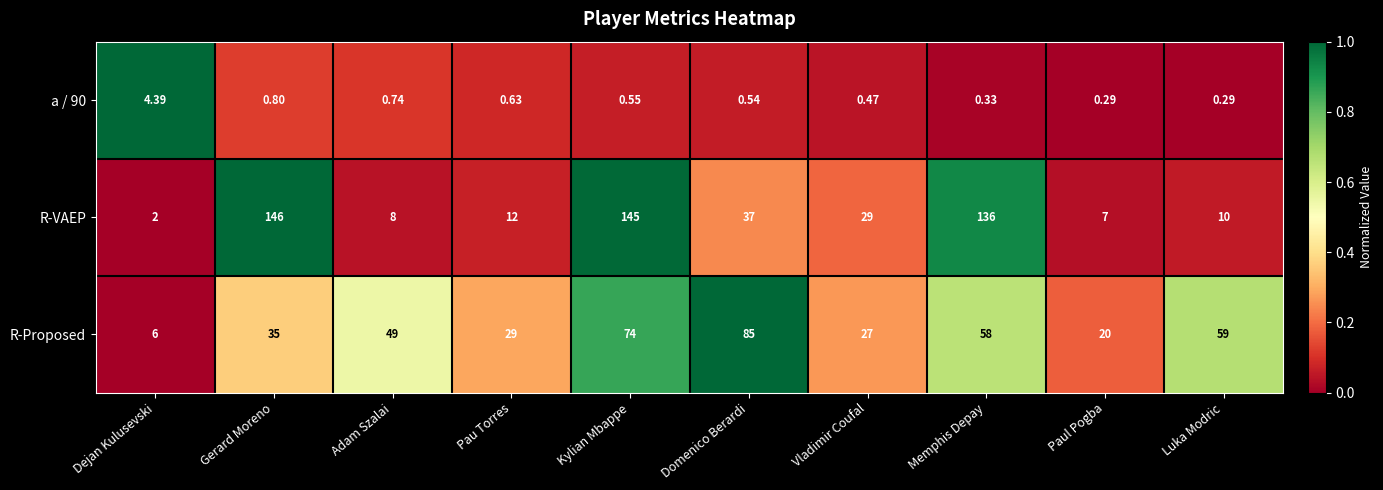

Which series has the largest range (max minus min)?

R-VAEP